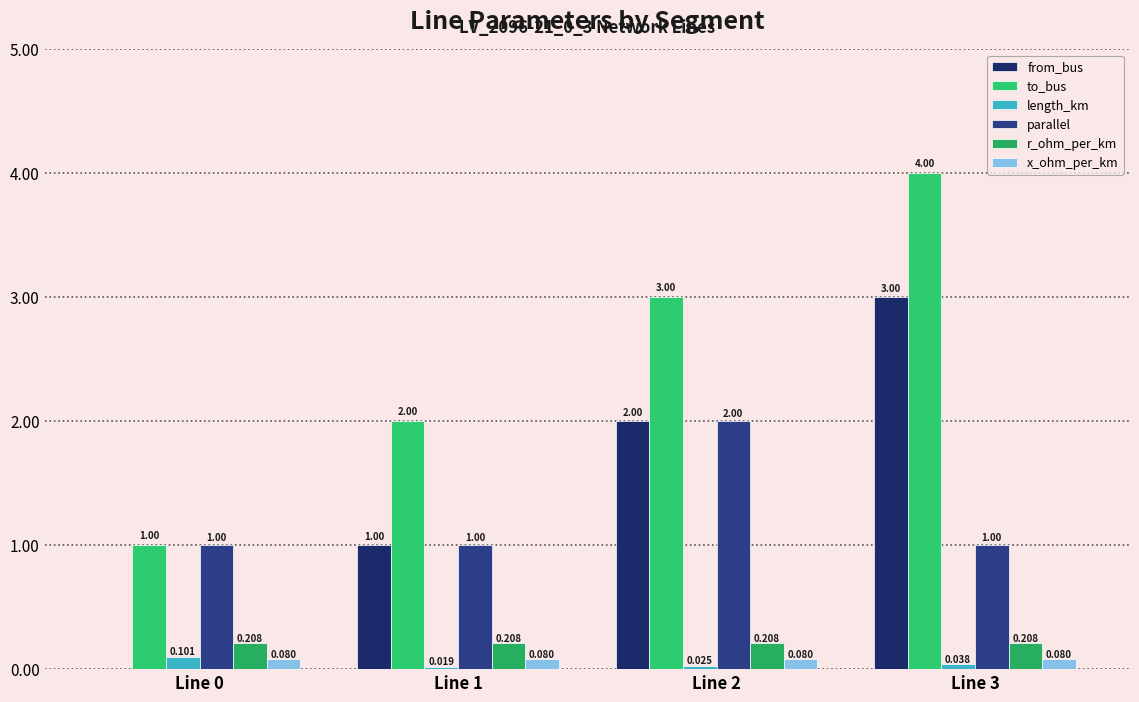

Rank the series by their maximum value, from lowest to highest.

x_ohm_per_km, length_km, r_ohm_per_km, parallel, from_bus, to_bus